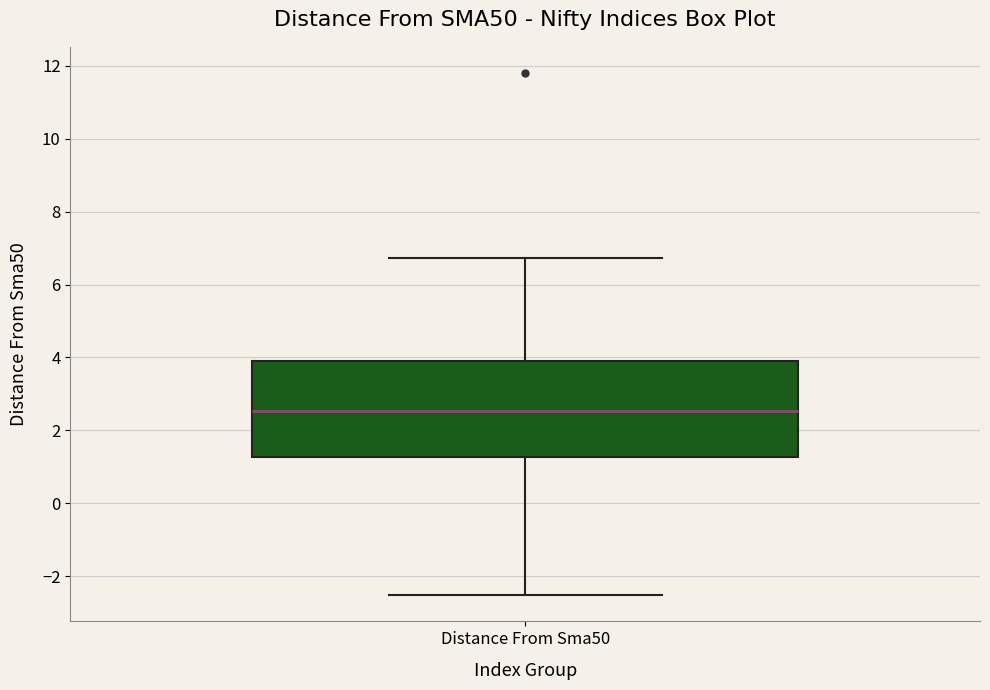

Transcribe this box plot: give where the median line is, the range the box spans, and where the two whiskers end, as read against the y-axis. The values are not printed on the chart, so give them approximately, as read against the axis.

median 2.6, box 1.2 to 3.8, whiskers -2.6 to 6.8